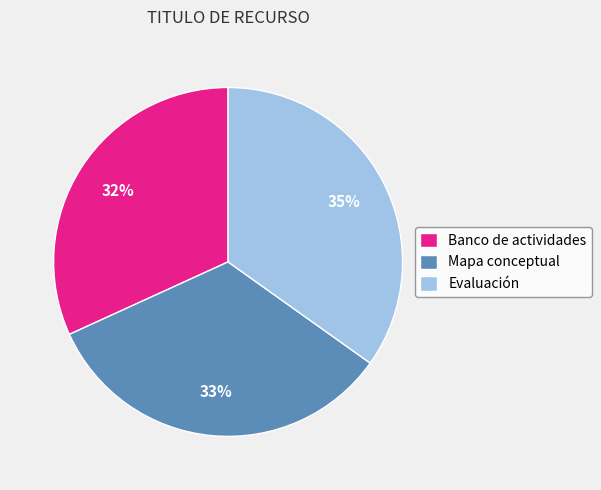

What percentage is the Evaluación slice, to the nearest percent?

35%